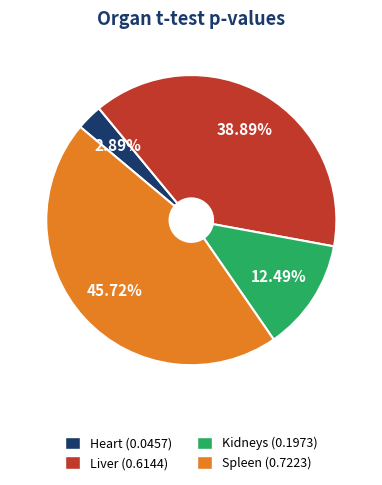

Count the number of slices in the pie.

4